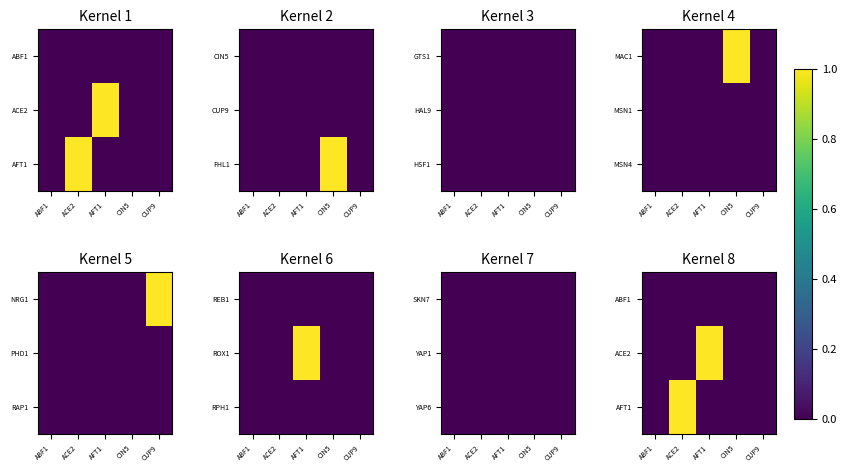

What value does the AFT1 series have at ACE2?

1